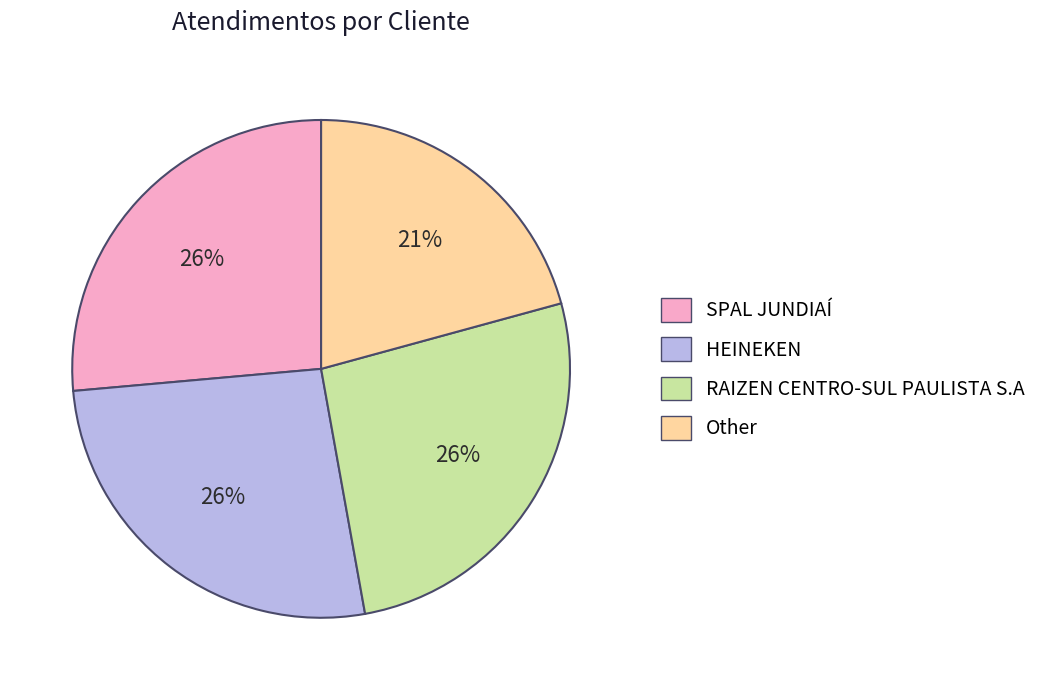

Between RAIZEN CENTRO-SUL PAULISTA S.A and Other, which is larger?

RAIZEN CENTRO-SUL PAULISTA S.A